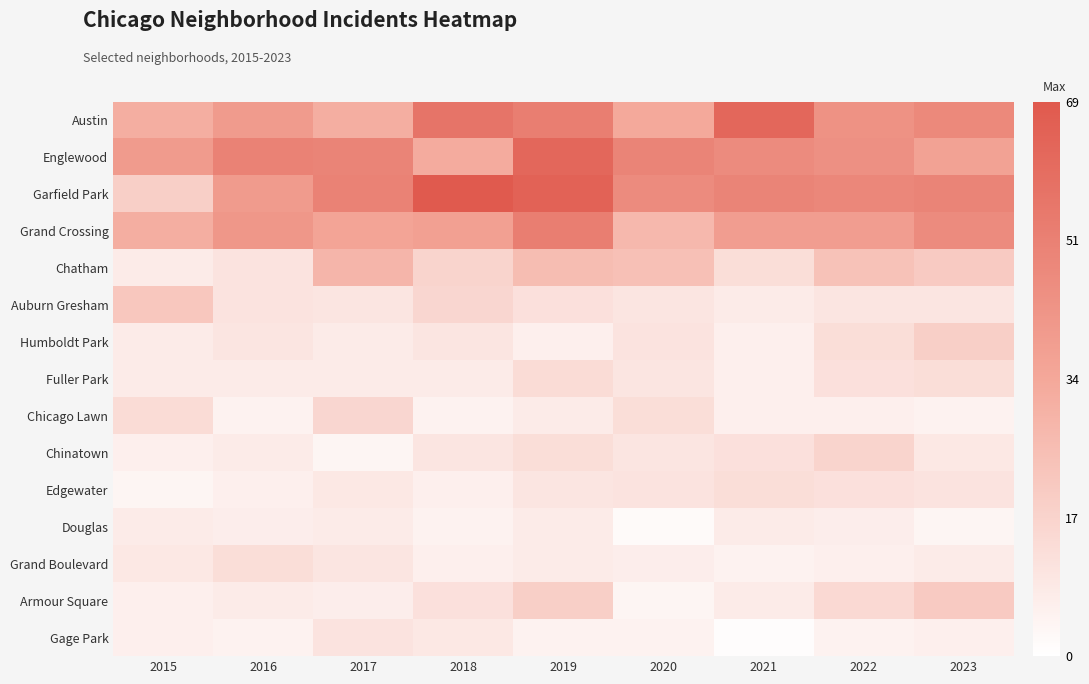

Reading right to left, what are all the values shown in this chart?

Austin: 2023=48	2022=44	2021=63	2020=34	2019=53	2018=57	2017=32	2016=40	2015=32
Englewood: 2023=37	2022=45	2021=47	2020=50	2019=63	2018=33	2017=50	2016=51	2015=40
Garfield Park: 2023=50	2022=49	2021=50	2020=47	2019=65	2018=69	2017=51	2016=40	2015=19
Grand Crossing: 2023=47	2022=39	2021=39	2020=28	2019=53	2018=38	2017=36	2016=42	2015=32
Chatham: 2023=21	2022=24	2021=13	2020=25	2019=26	2018=17	2017=29	2016=11	2015=8
Auburn Gresham: 2023=10	2022=10	2021=8	2020=10	2019=12	2018=16	2017=10	2016=11	2015=22
Humboldt Park: 2023=19	2022=13	2021=6	2020=11	2019=6	2018=10	2017=8	2016=10	2015=8
Fuller Park: 2023=13	2022=12	2021=6	2020=10	2019=14	2018=8	2017=8	2016=8	2015=8
Chicago Lawn: 2023=5	2022=6	2021=6	2020=13	2019=8	2018=5	2017=16	2016=5	2015=14
Chinatown: 2023=9	2022=17	2021=12	2020=10	2019=13	2018=10	2017=4	2016=8	2015=6
Edgewater: 2023=11	2022=12	2021=13	2020=11	2019=10	2018=6	2017=9	2016=6	2015=4
Douglas: 2023=4	2022=7	2021=8	2020=2	2019=8	2018=5	2017=8	2016=7	2015=8
Grand Boulevard: 2023=8	2022=6	2021=5	2020=7	2019=8	2018=6	2017=10	2016=13	2015=9
Armour Square: 2023=21	2022=15	2021=8	2020=4	2019=19	2018=12	2017=7	2016=8	2015=6
Gage Park: 2023=6	2022=5	2021=1	2020=5	2019=5	2018=9	2017=11	2016=5	2015=6